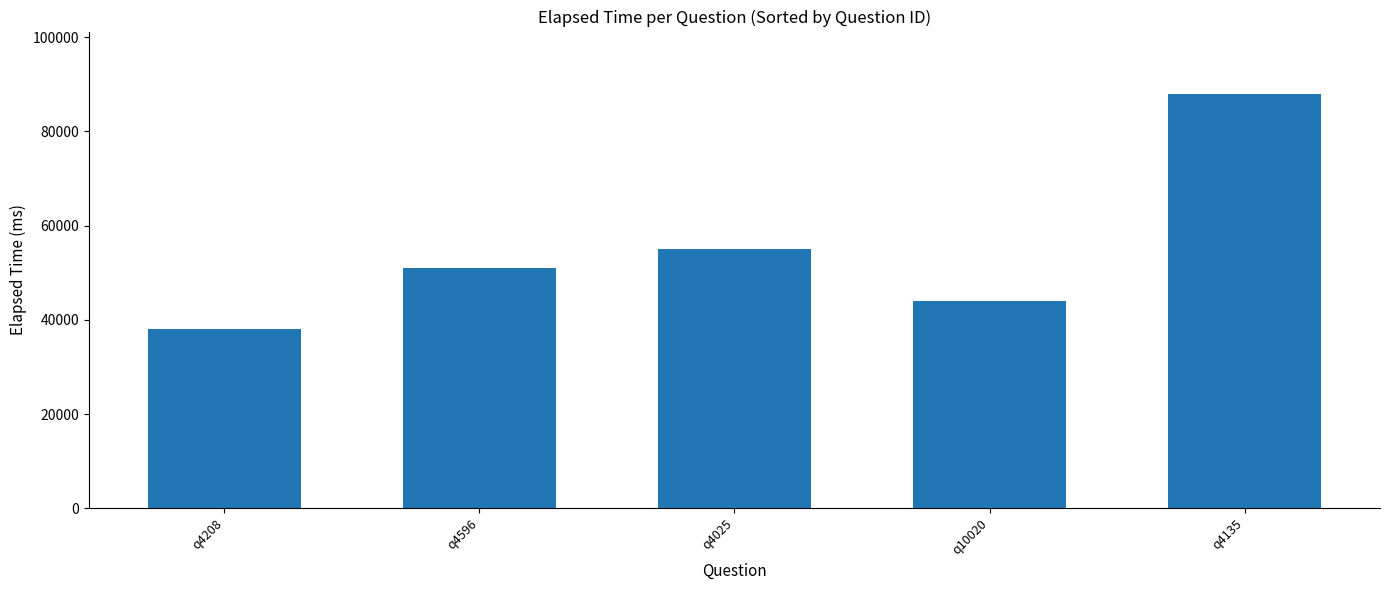

List the labels in order of value, largest first.

q4135, q4025, q4596, q10020, q4208